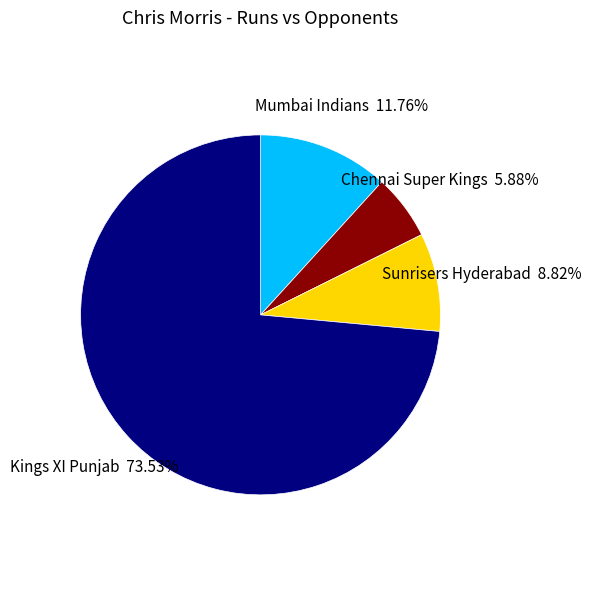

Is there a majority slice in this chart?

Yes